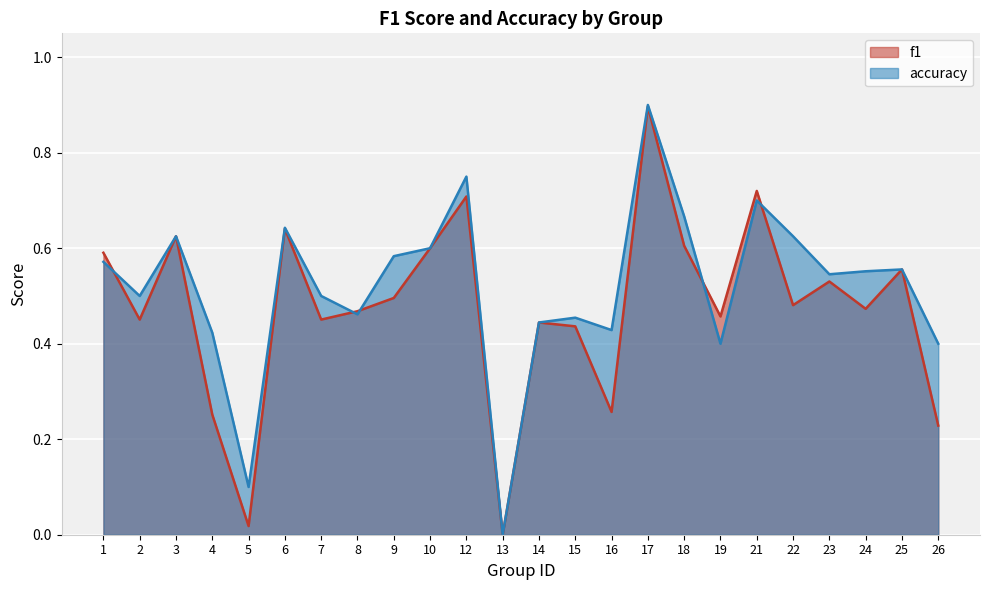

Reading right to left, what are all the values shown in this chart?

f1: 26=0.2	25=0.6	24=0.5	23=0.5	22=0.5	21=0.7	19=0.5	18=0.6	17=0.9	16=0.3	15=0.4	14=0.4	13=0.0	12=0.7	10=0.6	9=0.5	8=0.5	7=0.5	6=0.6	5=0.0	4=0.3	3=0.6	2=0.5	1=0.6
accuracy: 26=0.4	25=0.6	24=0.6	23=0.5	22=0.6	21=0.7	19=0.4	18=0.7	17=0.9	16=0.4	15=0.5	14=0.4	13=0.0	12=0.8	10=0.6	9=0.6	8=0.5	7=0.5	6=0.6	5=0.1	4=0.4	3=0.6	2=0.5	1=0.6